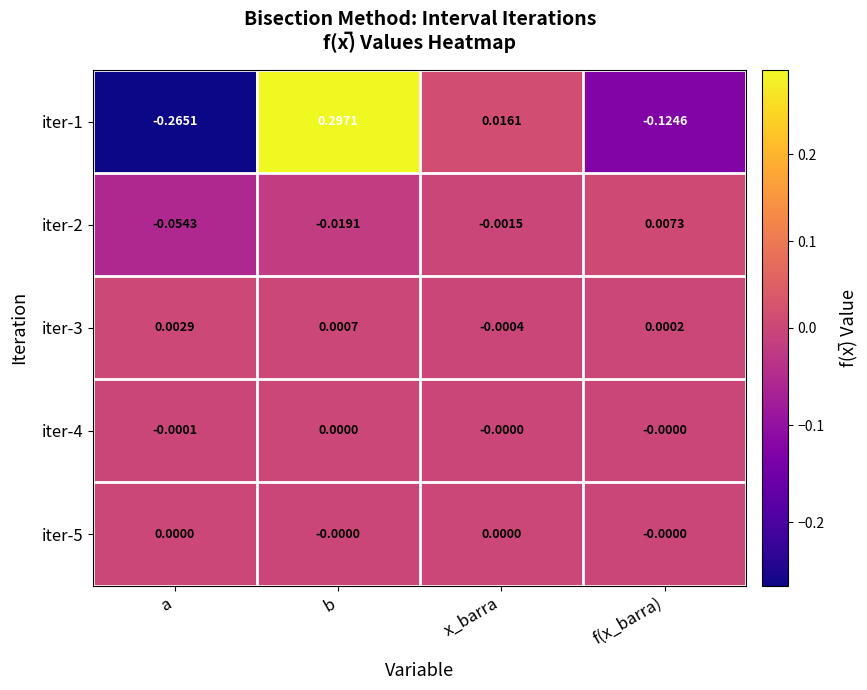

Where does the iter-1 series first go above 0?

b